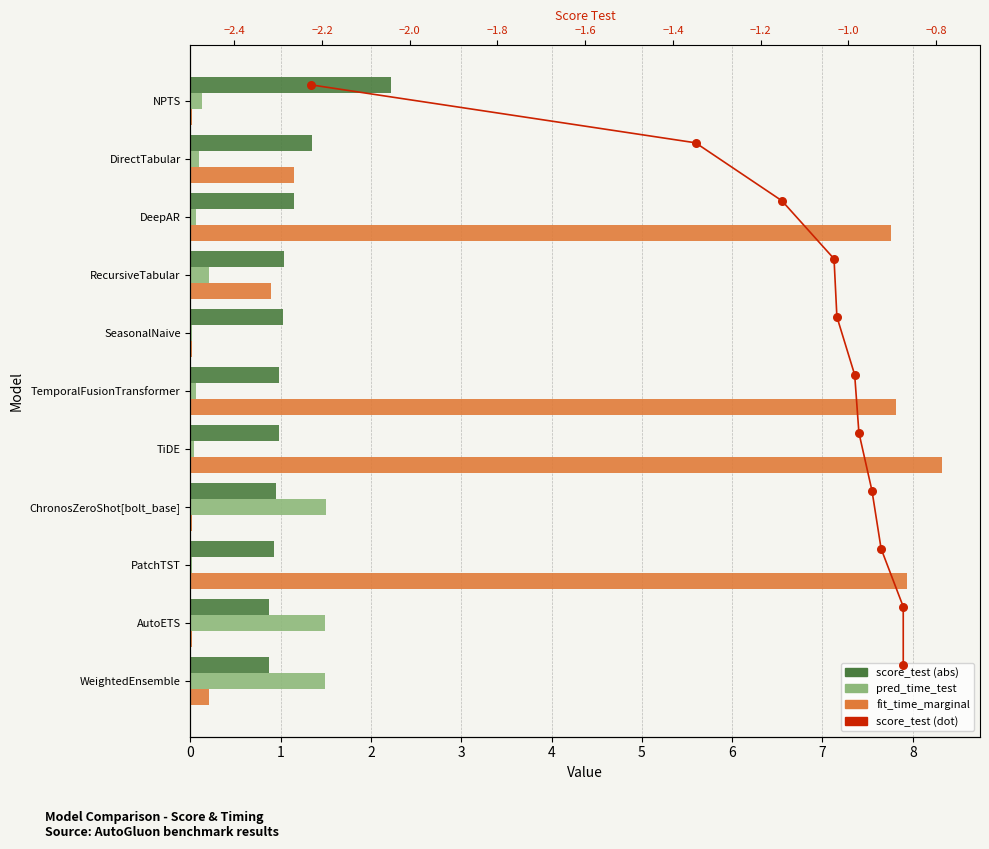

Which series reaches the minimum Y coordinate?

fit_time_marginal